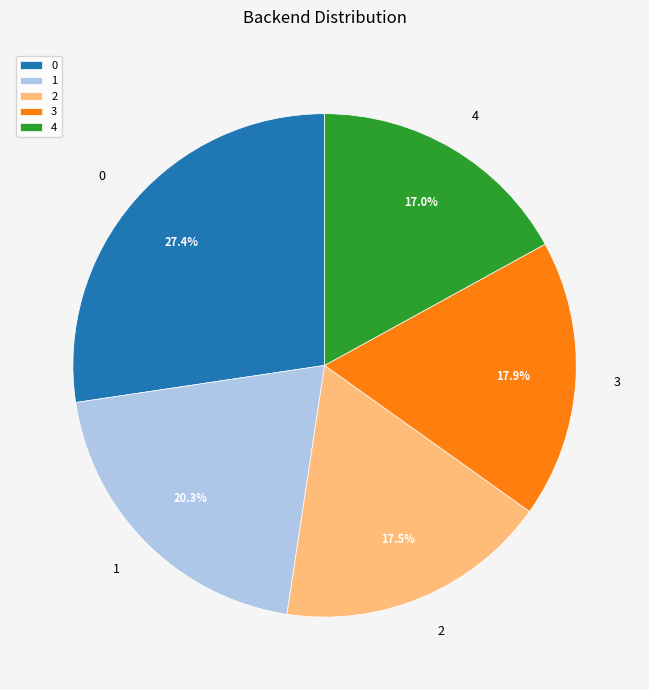

Does any single category account for the majority?

No